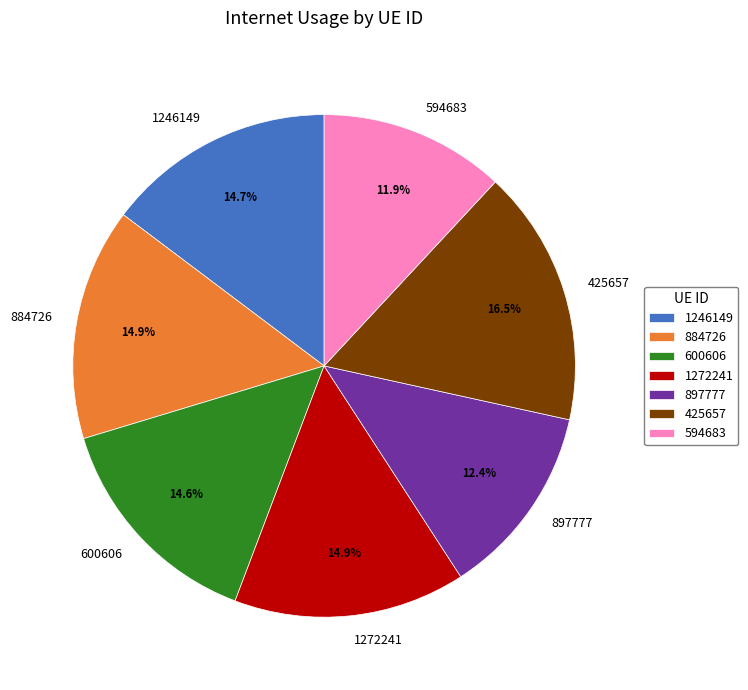

The 897777 slice represents 12% of the pie. True or false?

True